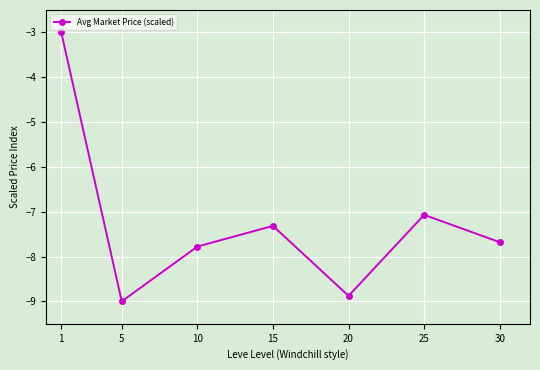

Rank the categories by value from lowest to highest.

5, 20, 10, 30, 15, 25, 1